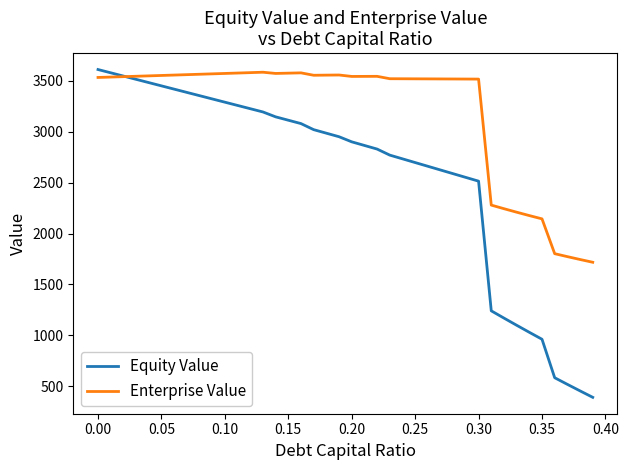

List the series in order of their overall mean, highest first.

Enterprise Value, Equity Value